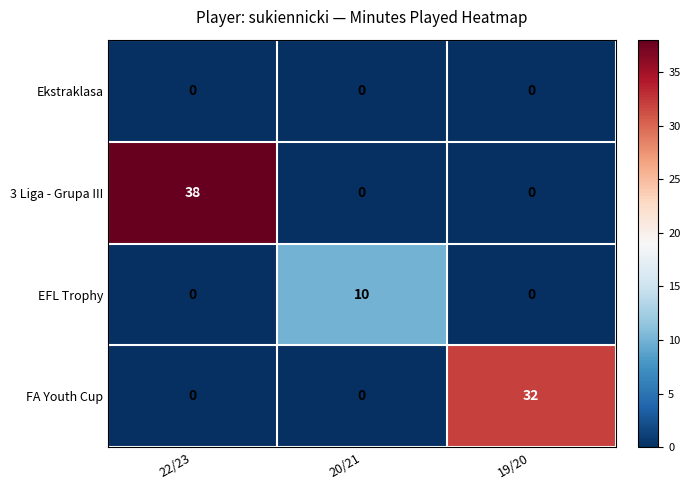

How many categories are shown in the chart?

3